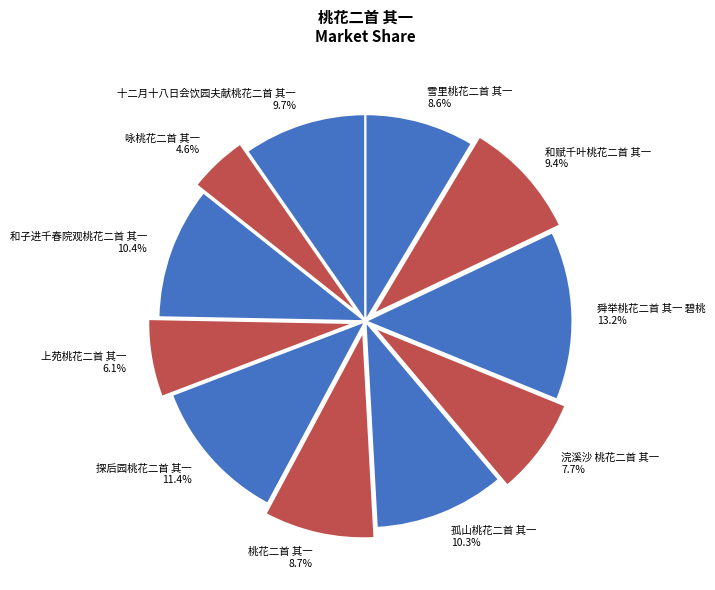

How many segments does this pie chart have?

11